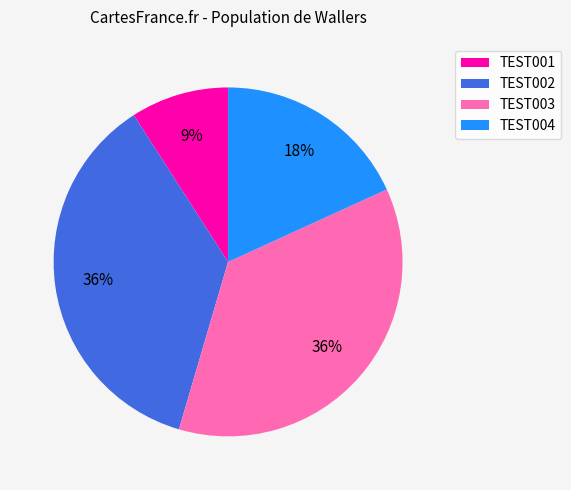

Which has a higher value, TEST002 or TEST001?

TEST002